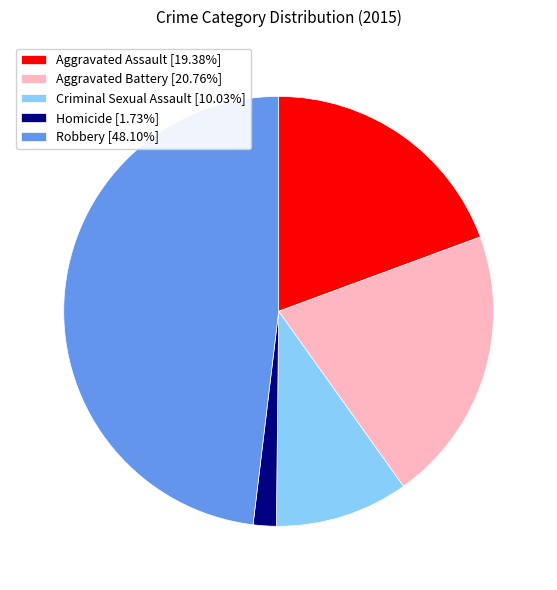

Approximately how many times larger is the value at Criminal Sexual Assault compared to Homicide?

5.8